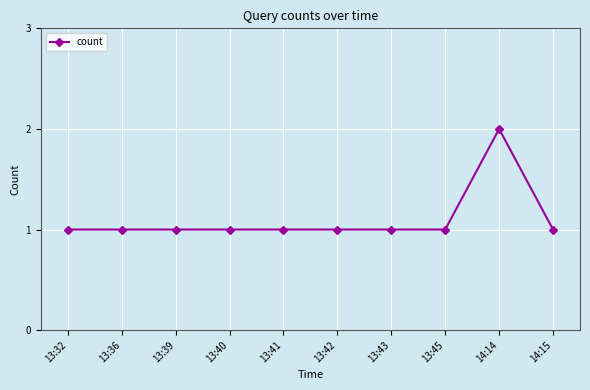

Count the number of data series in this chart.

1